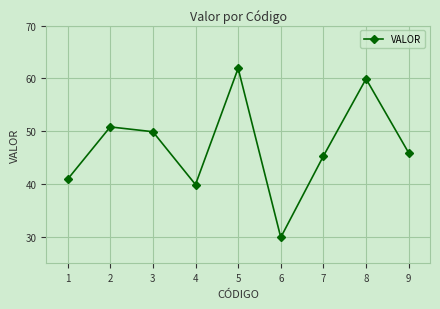

Rank the categories by value from lowest to highest.

6, 4, 1, 7, 9, 3, 2, 8, 5